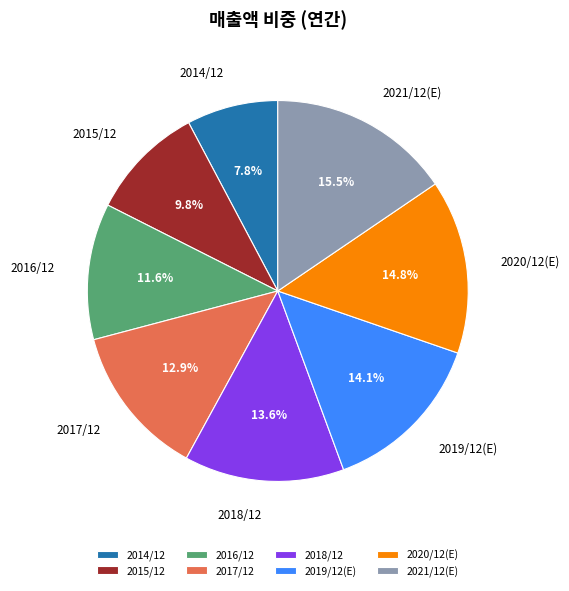

Which category has the smallest portion of the pie?

2014/12